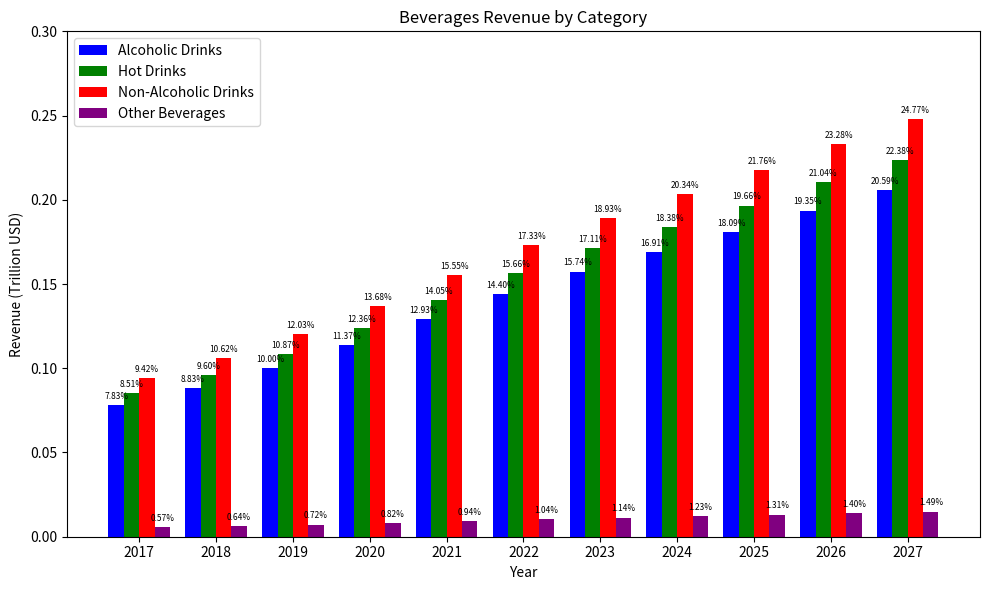

Reading left to right, list all the values displayed in this chart.

Alcoholic Drinks: 2017=0.1	2018=0.1	2019=0.1	2020=0.1	2021=0.1	2022=0.1	2023=0.2	2024=0.2	2025=0.2	2026=0.2	2027=0.2
Hot Drinks: 2017=0.1	2018=0.1	2019=0.1	2020=0.1	2021=0.1	2022=0.2	2023=0.2	2024=0.2	2025=0.2	2026=0.2	2027=0.2
Non-Alcoholic Drinks: 2017=0.1	2018=0.1	2019=0.1	2020=0.1	2021=0.2	2022=0.2	2023=0.2	2024=0.2	2025=0.2	2026=0.2	2027=0.2
Other Beverages: 2017=0.0	2018=0.0	2019=0.0	2020=0.0	2021=0.0	2022=0.0	2023=0.0	2024=0.0	2025=0.0	2026=0.0	2027=0.0